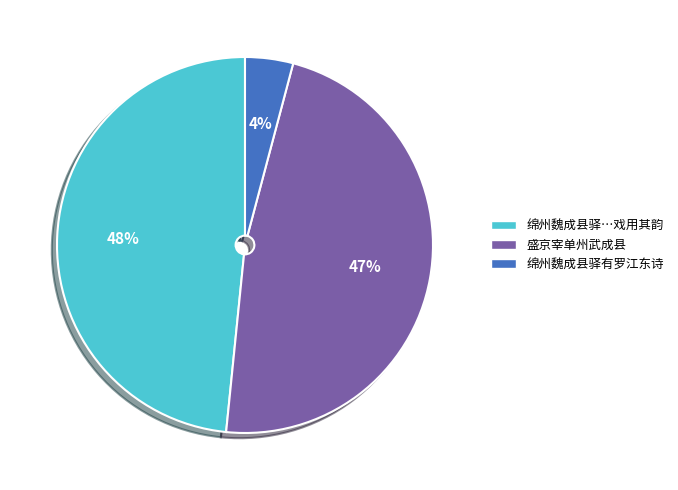

What percentage is the 绵州魏成县驿…戏用其韵 slice, to the nearest percent?

48%